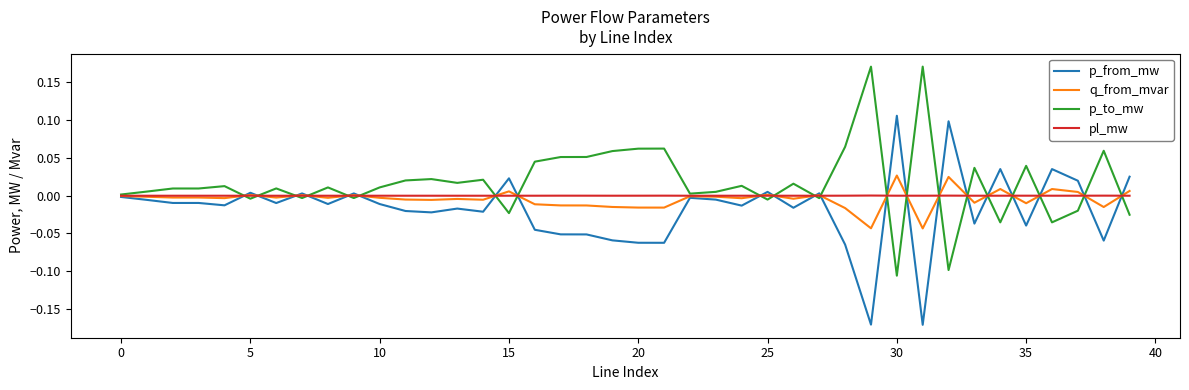

How many distinct data groups are displayed?

4